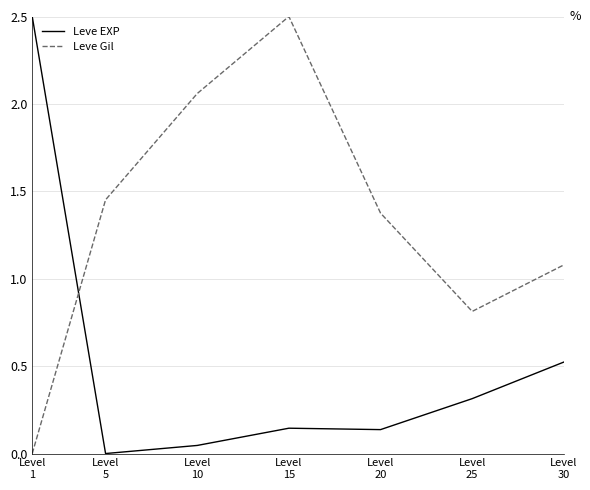

At which category is the sum across all series the highest?

Level
15